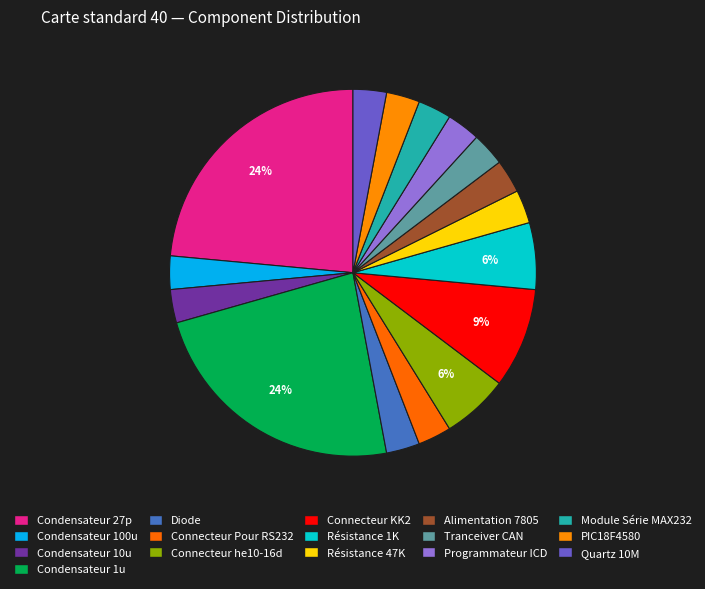

What percentage is the Tranceiver CAN slice, to the nearest percent?

3%